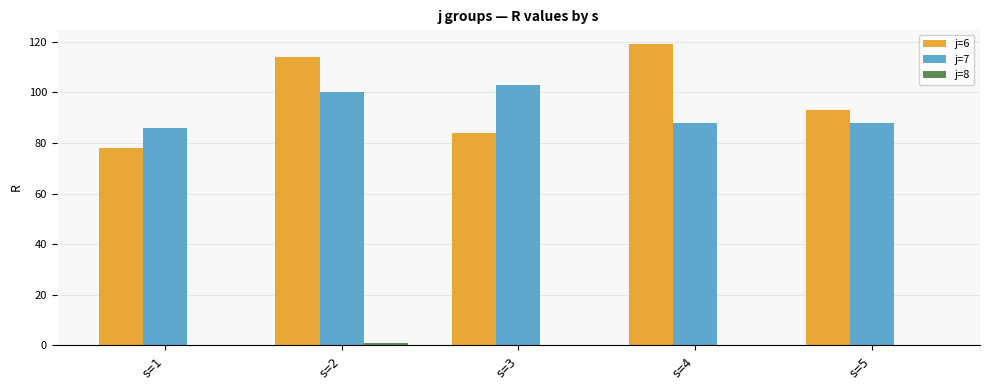

What is the greatest value displayed?

119